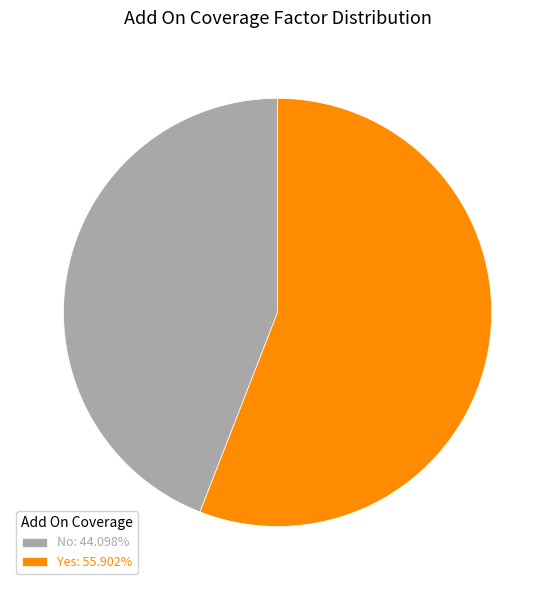

Approximately how many times larger is the value at Yes compared to No?

1.3